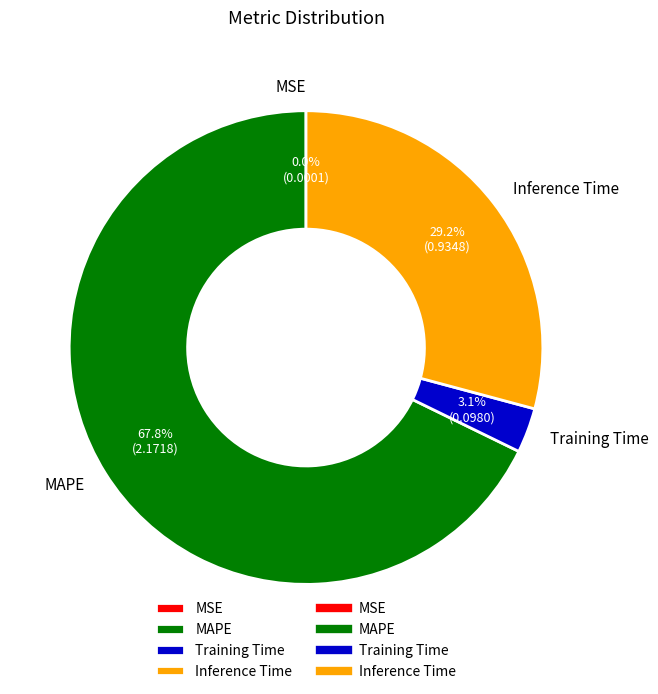

What percentage is the Training Time slice, to the nearest percent?

3%